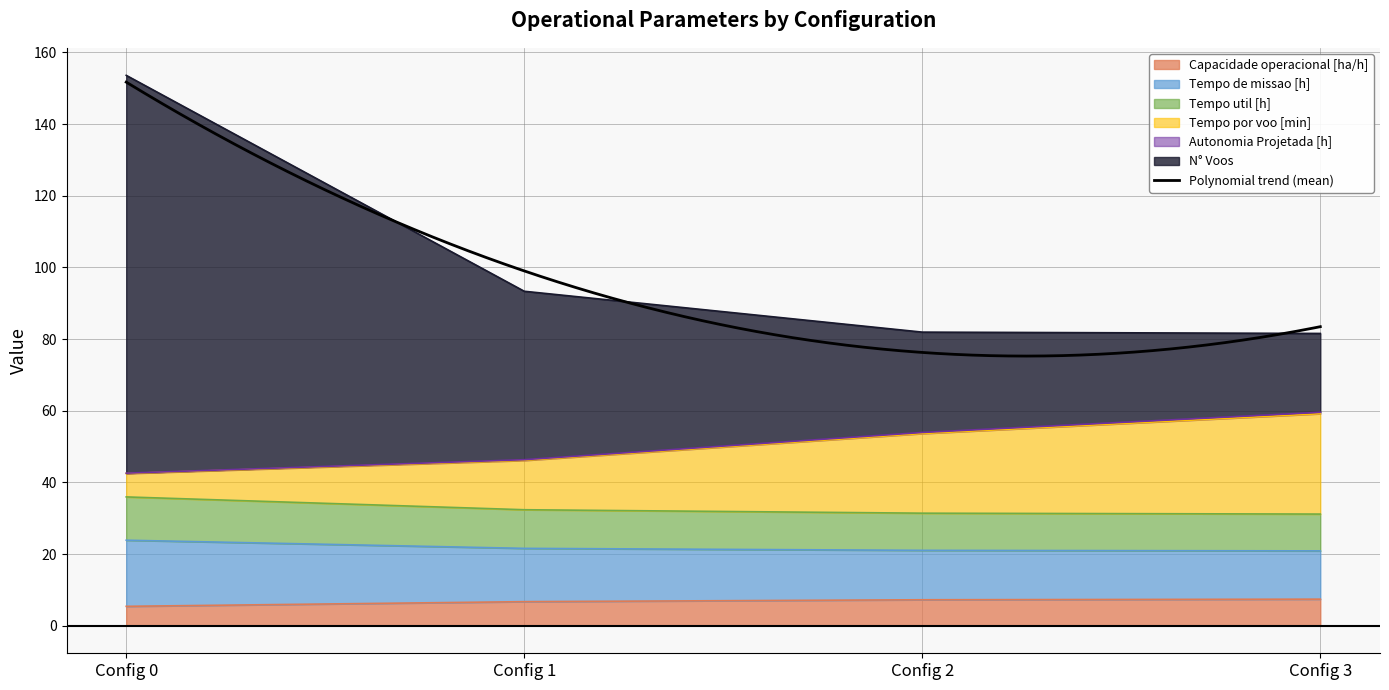

True or false: Capacidade operacional [ha/h] has more than 2 points higher than both neighbors.

False